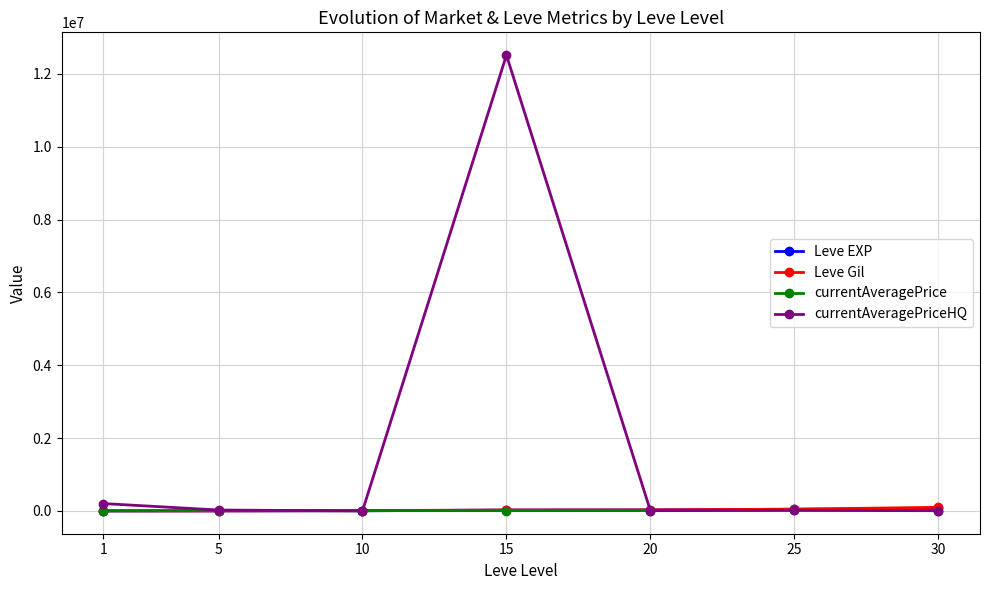

At which category is the sum across all series the highest?

15